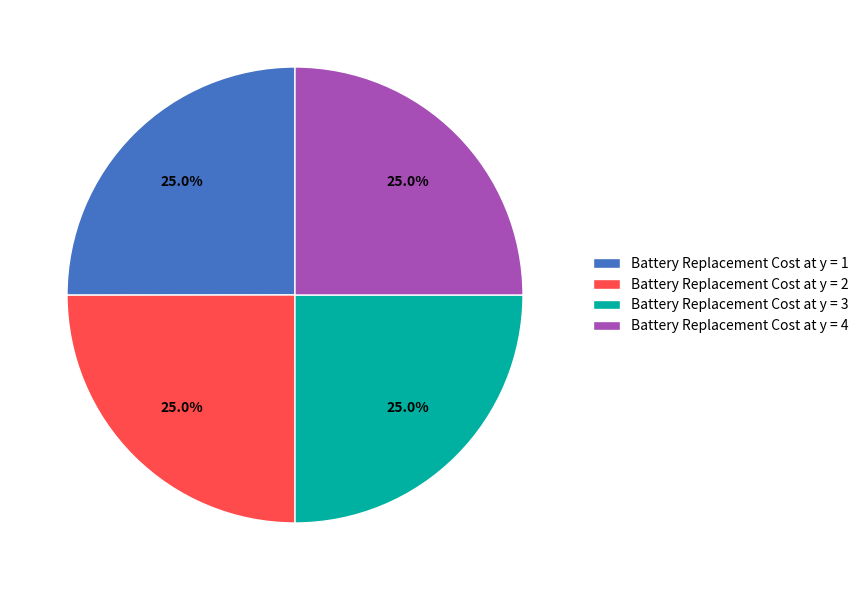

What is the total percentage of Battery Replacement Cost at y = 4 and Battery Replacement Cost at y = 2?

50.0%